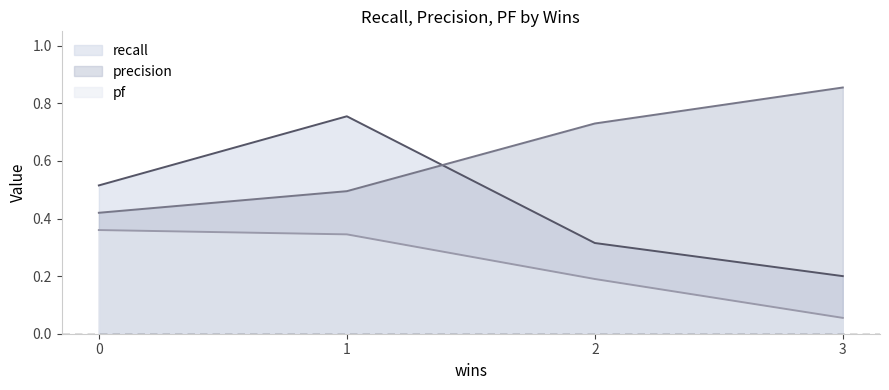

Reading left to right, list all the values displayed in this chart.

recall: 0=0.5	1=0.8	3=0.2	2=0.3
precision: 0=0.4	1=0.5	3=0.9	2=0.7
pf: 0=0.4	1=0.3	3=0.1	2=0.2